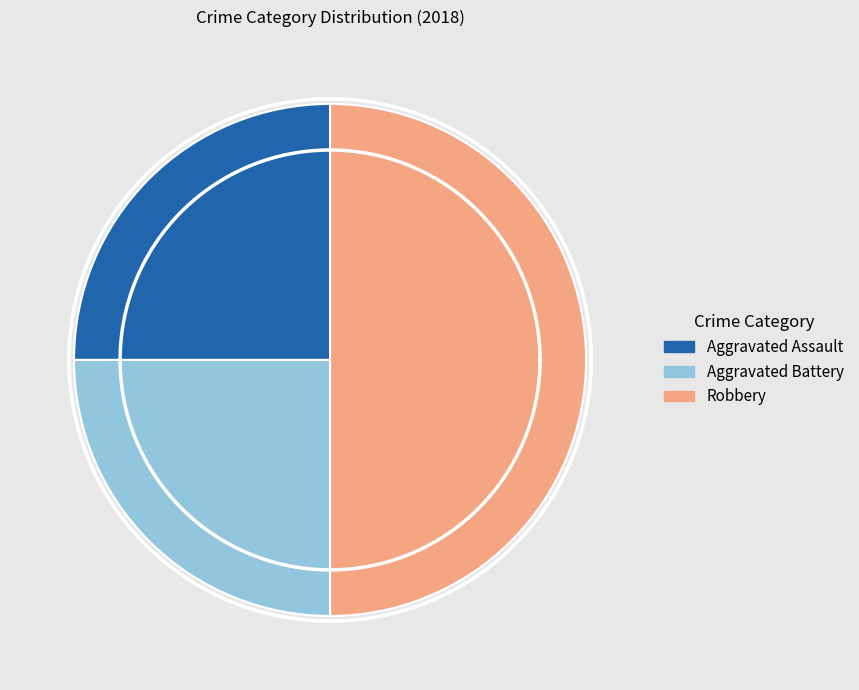

How many slices are in this pie chart?

3